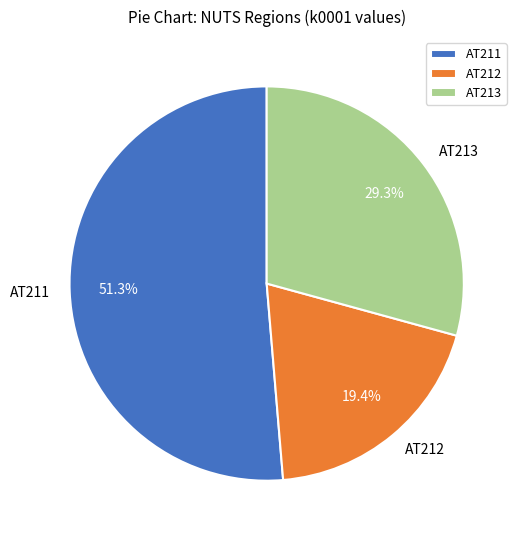

Is there a majority slice in this chart?

Yes